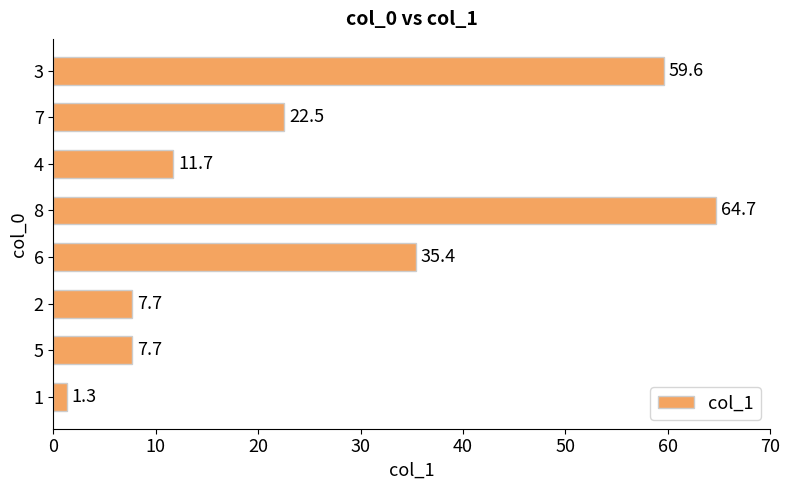

What is the sum of the values at 5 and 1?

9.0